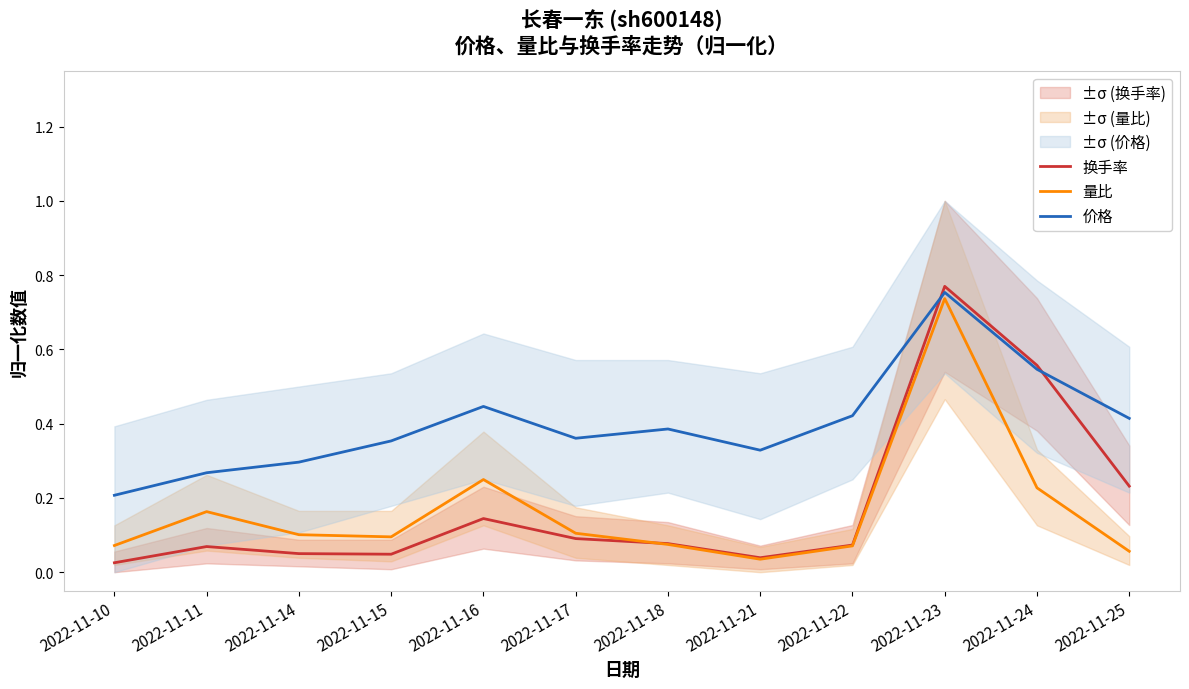

True or false: 价格 and 量比 cross at least once.

False